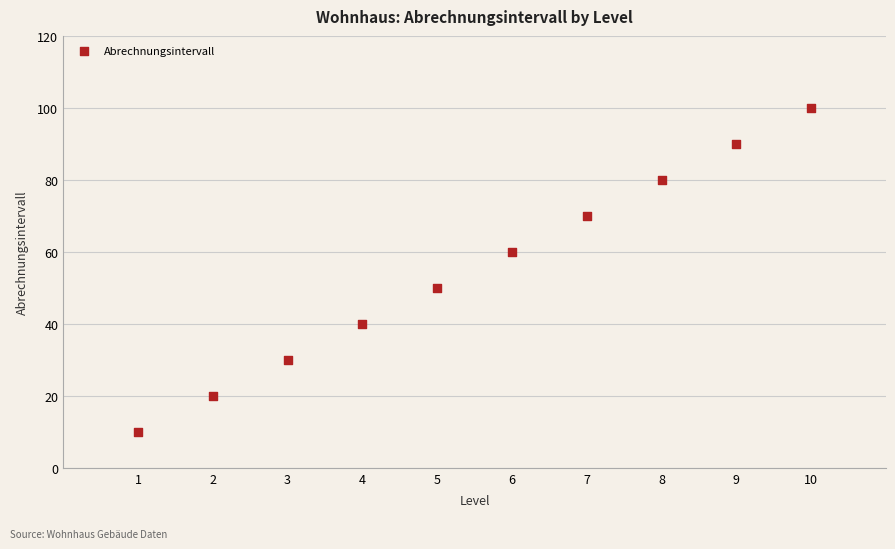

What is the average X value?

6